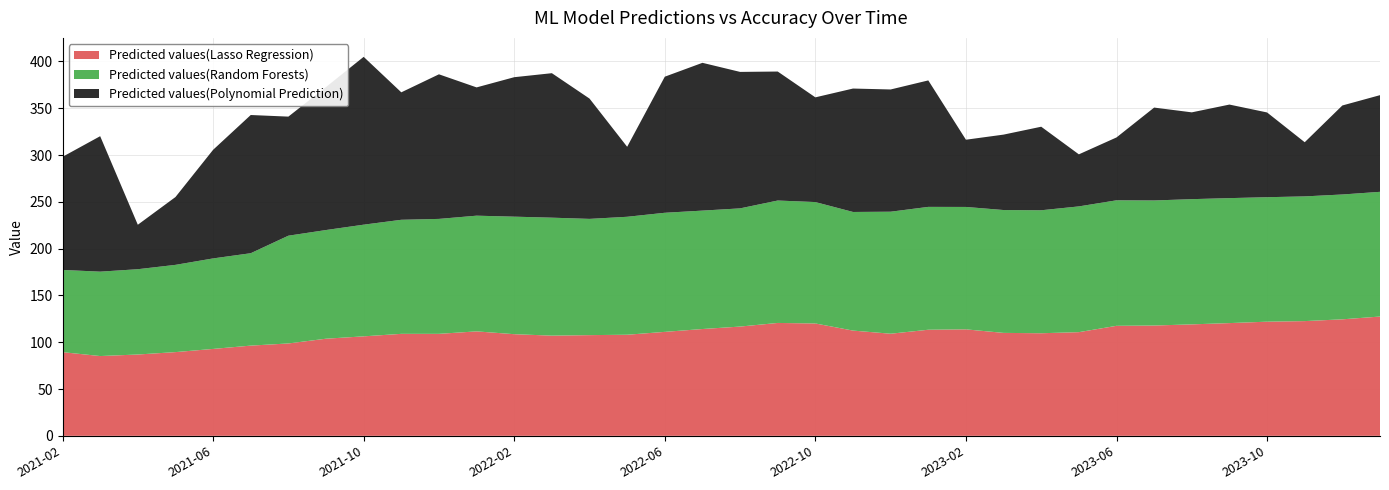

What is the lowest value of the Predicted values(Lasso Regression) series?

85.2